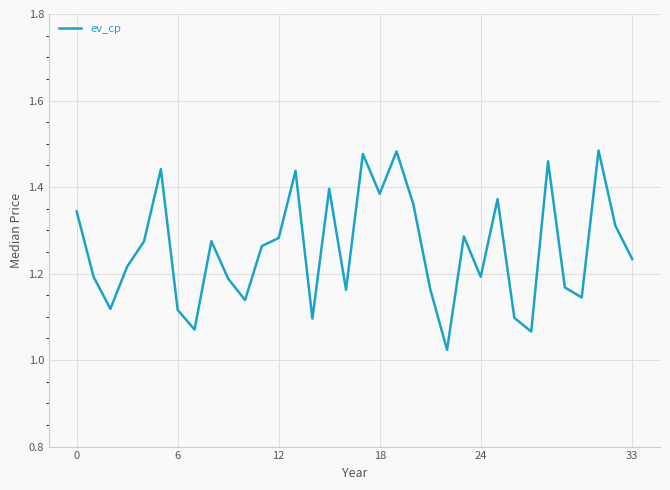

What is the difference between the maximum and minimum values?

0.5